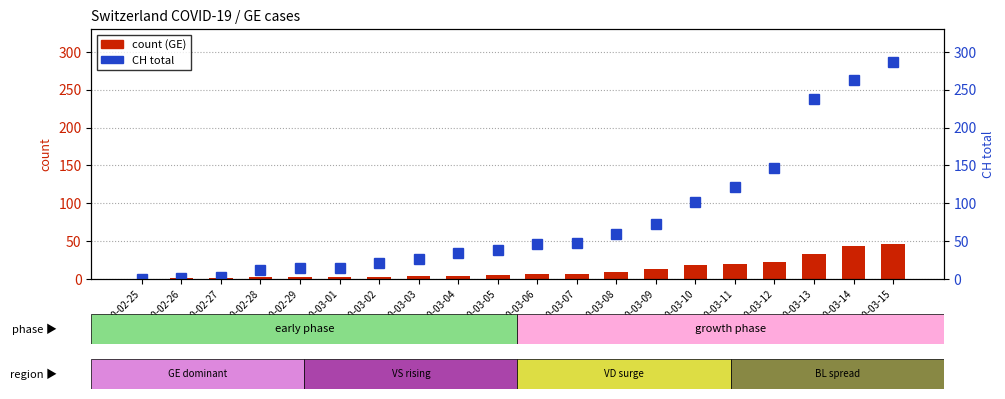

At how many categories does at least one series exceed 93?

6